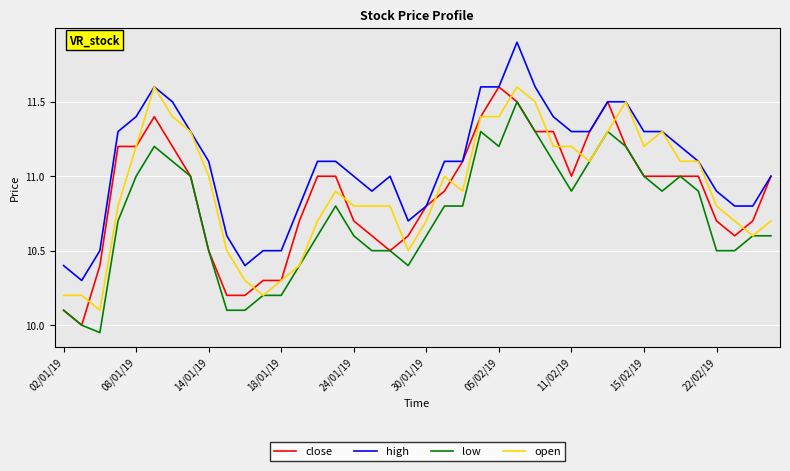

What is the maximum value for open?

11.6